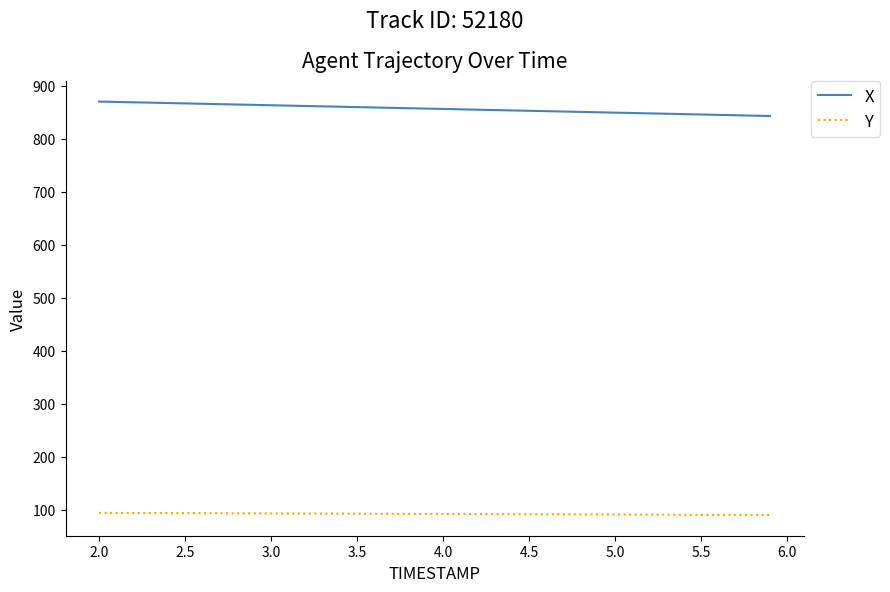

What is the highest value of the Y series?

94.0